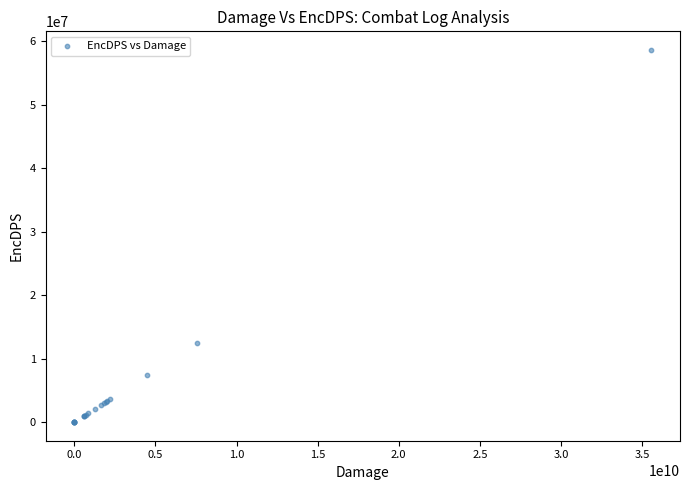

What Y value in the scatter plot is closest to 29296939?

12475531.3